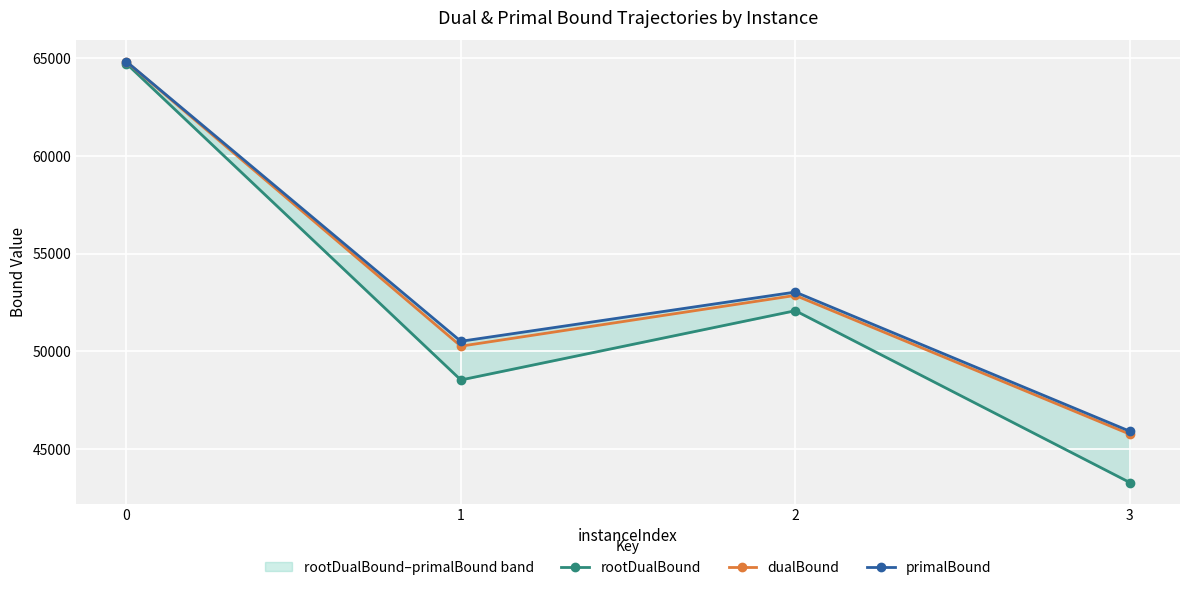

Is it true that dualBound equals 50260.1 at 1?

True